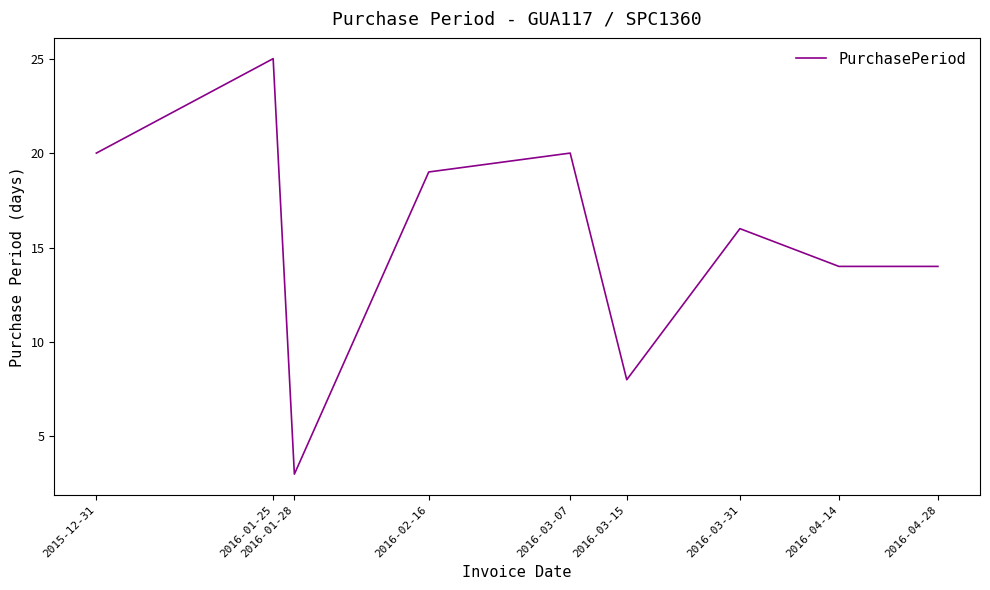

What position from the left is 2016-04-28?

9